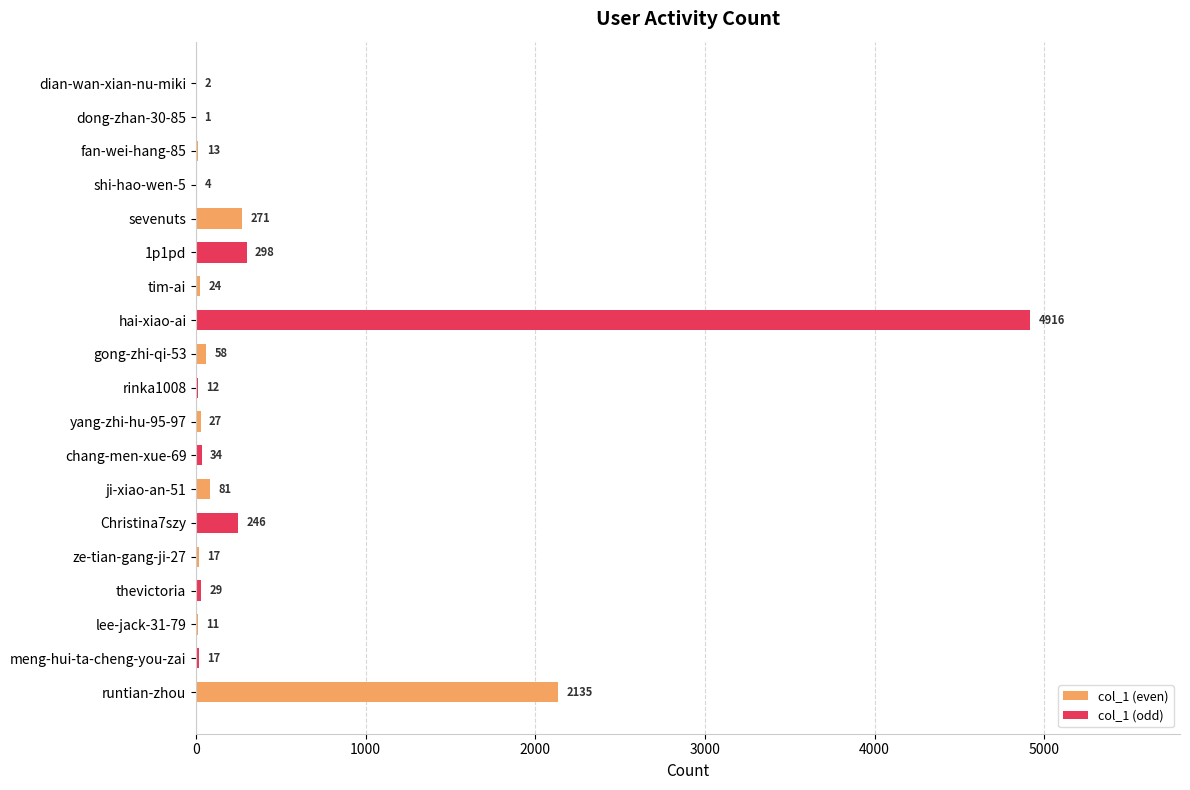

Reading left to right, transcribe all the data shown in this chart.

2	1	13	4	271	298	24	4916	58	12	27	34	81	246	17	29	11	17	2135